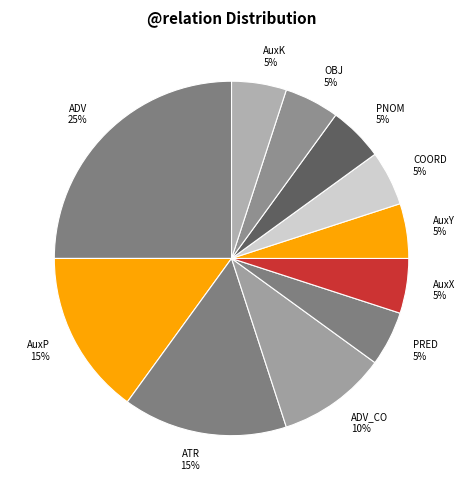

Is there a majority slice in this chart?

No